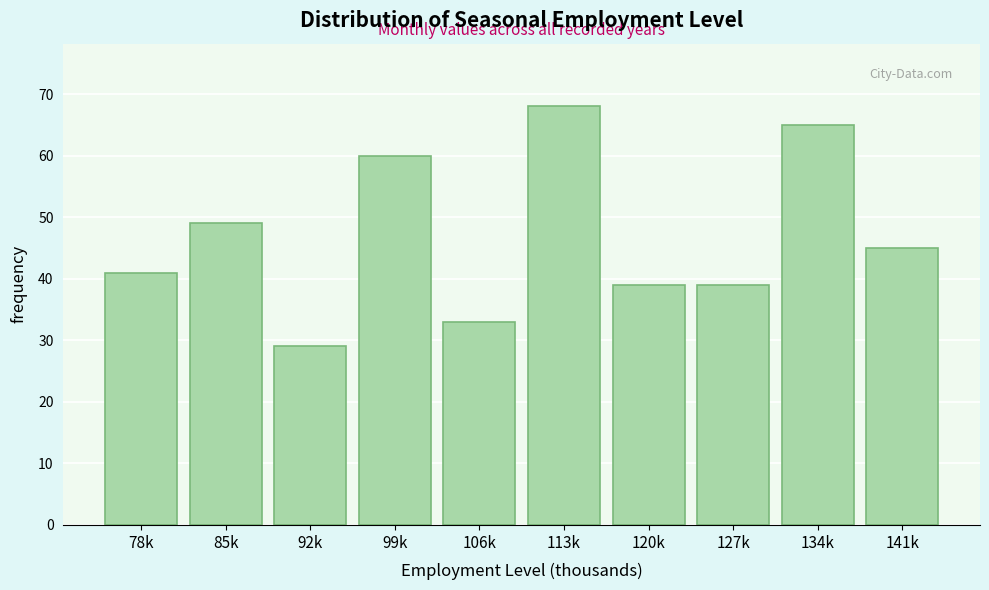

Reading left to right, extract all data points from this chart.

78k=41	85k=49	92k=29	99k=60	106k=33	113k=68	120k=39	127k=39	134k=65	141k=45